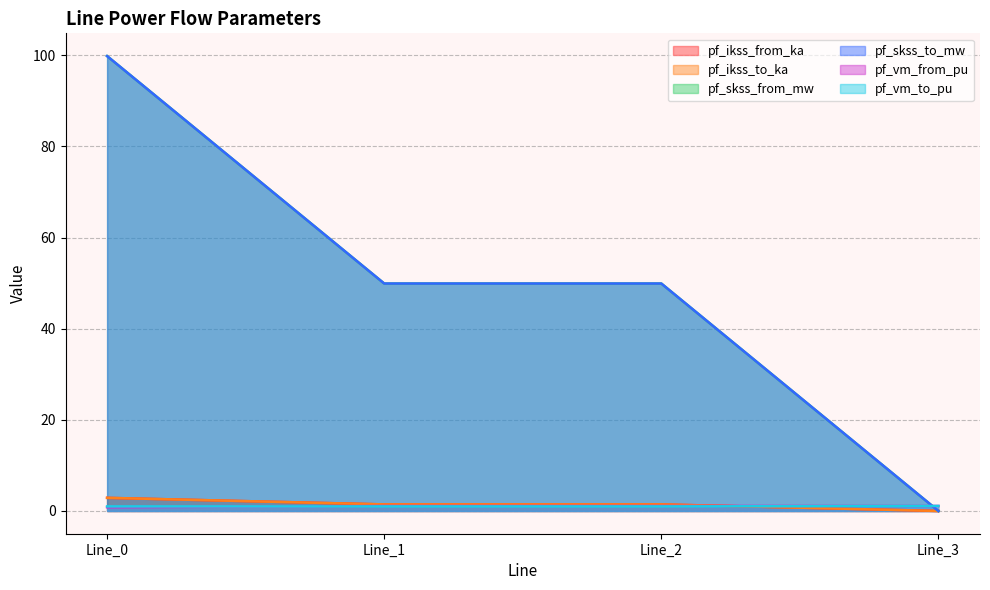

The pf_ikss_from_ka series shows 0.0 at Line_3. True or false?

True